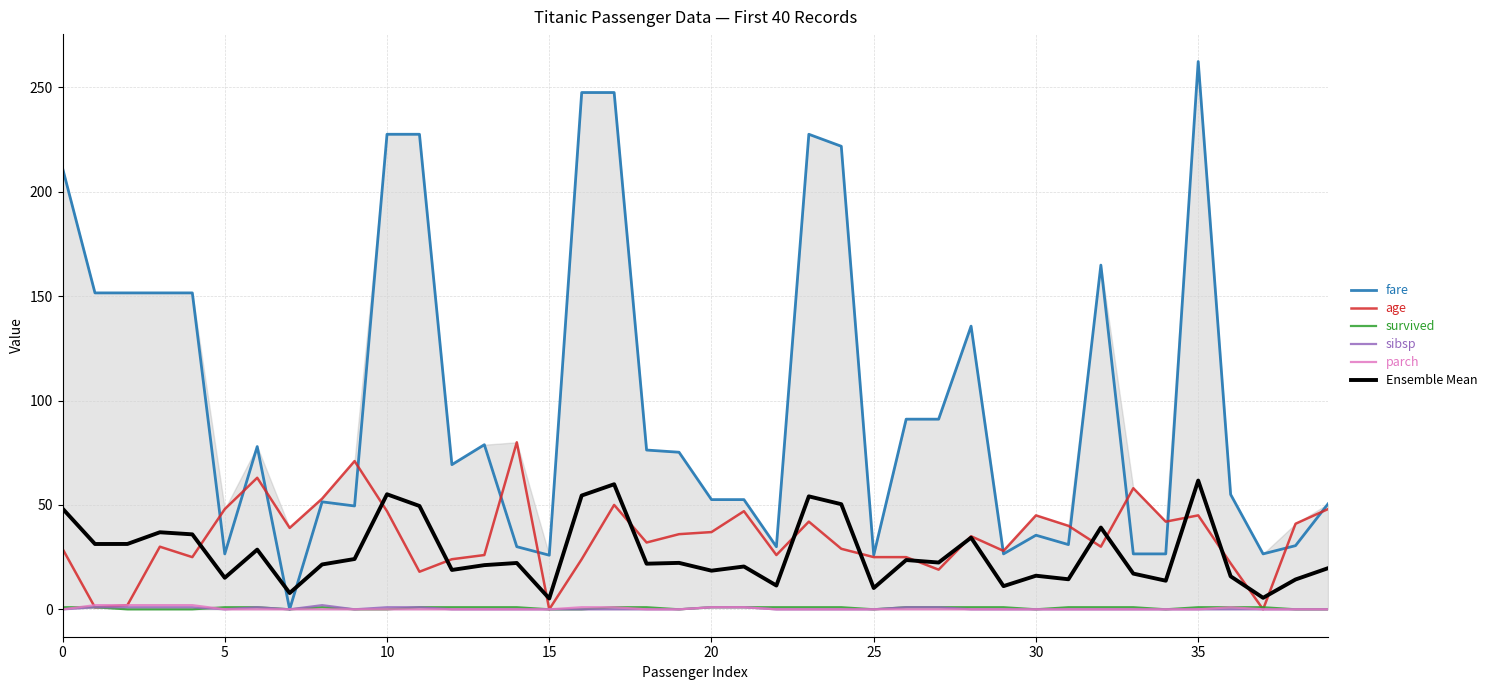

At which label does age reach its minimum?

15